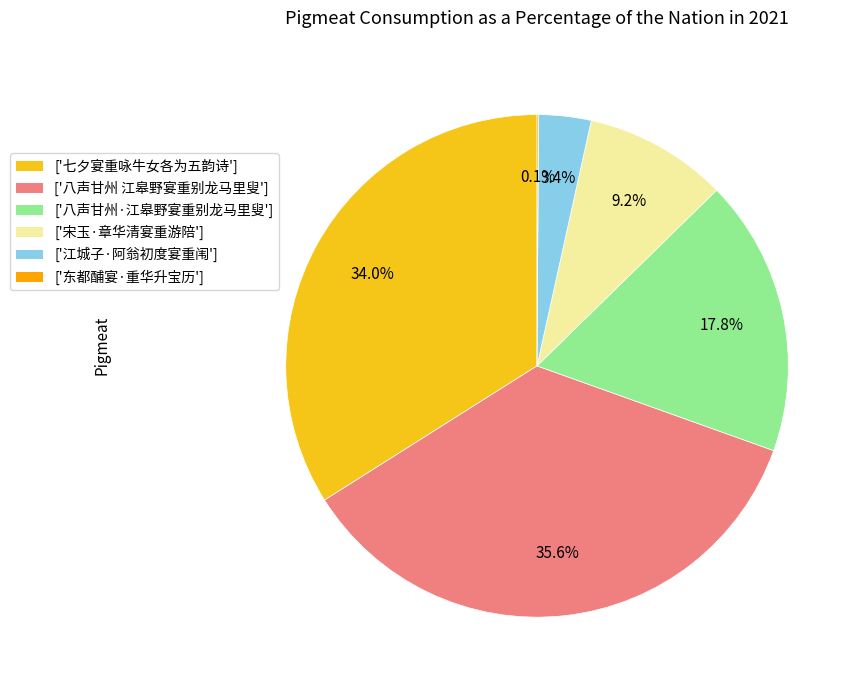

Is there any slice that represents more than half of the pie?

No